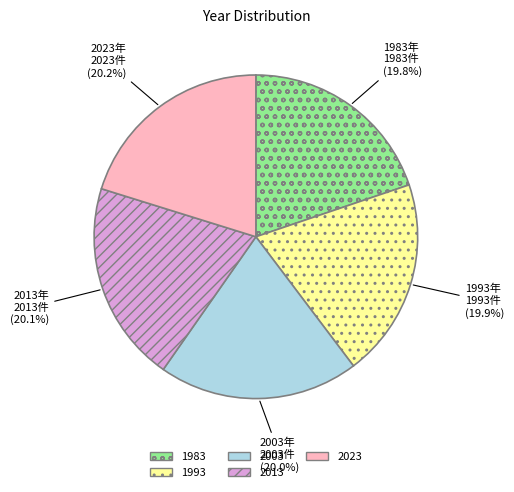

Is there any slice that represents more than half of the pie?

No